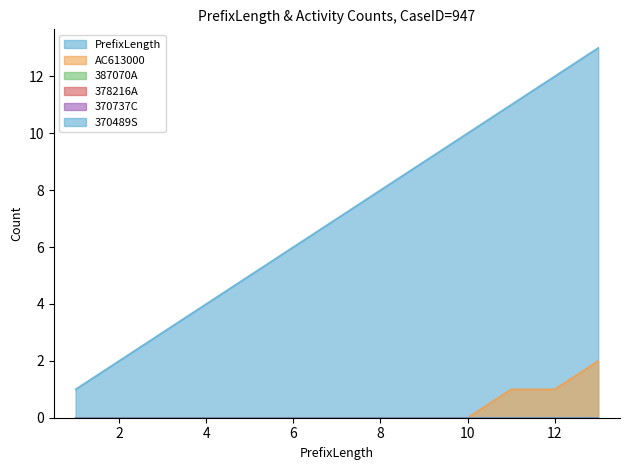

At how many categories does at least one series exceed 12?

1